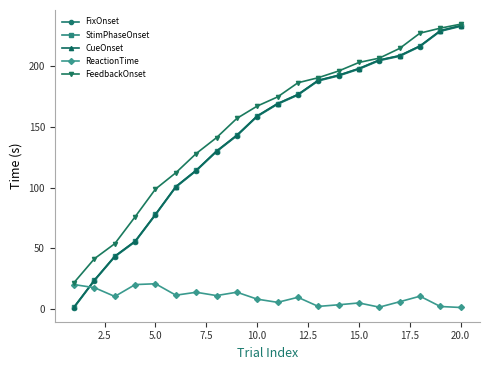

Does the chart have visible grid lines?

No